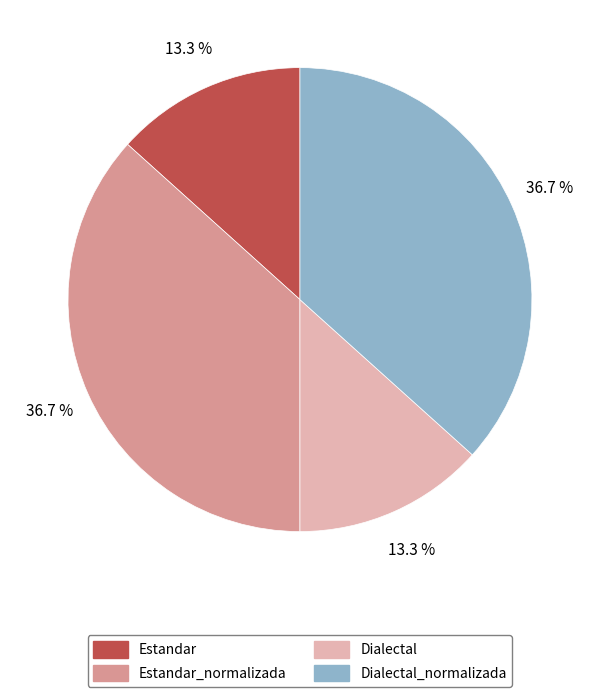

Is there any slice that represents more than half of the pie?

No